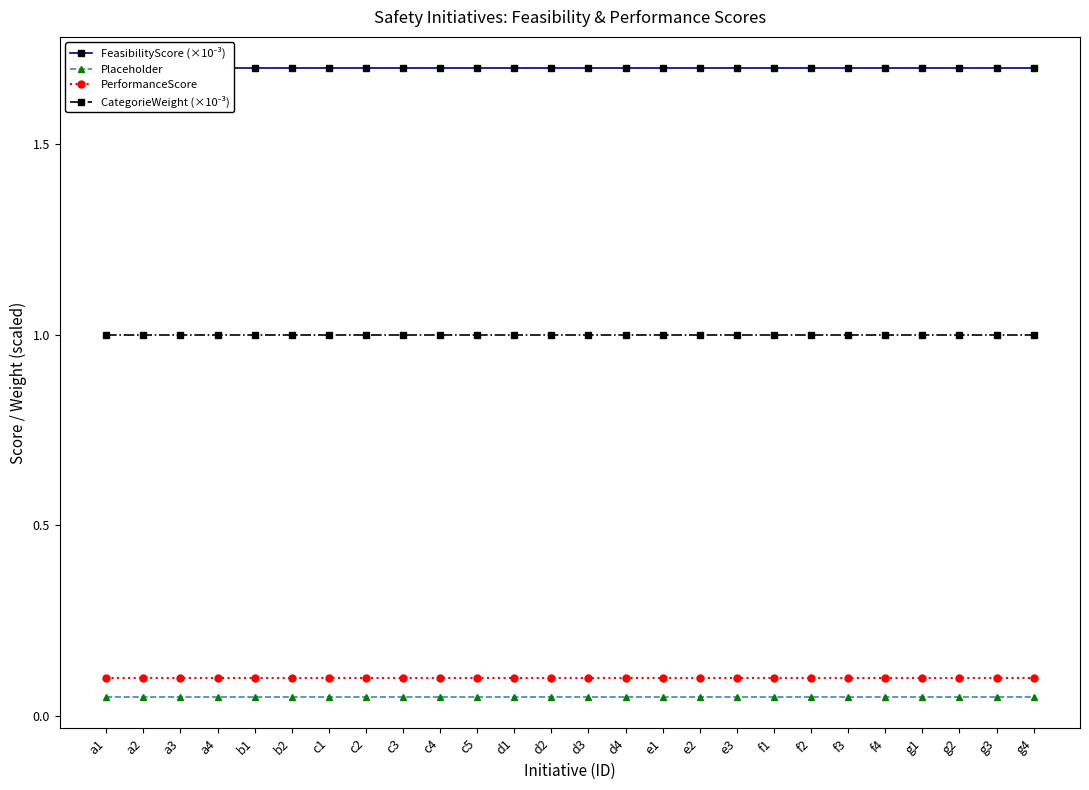

At d3, list the series in order from largest to smallest.

FeasibilityScore (×10⁻³), CategorieWeight (×10⁻³), PerformanceScore, Placeholder